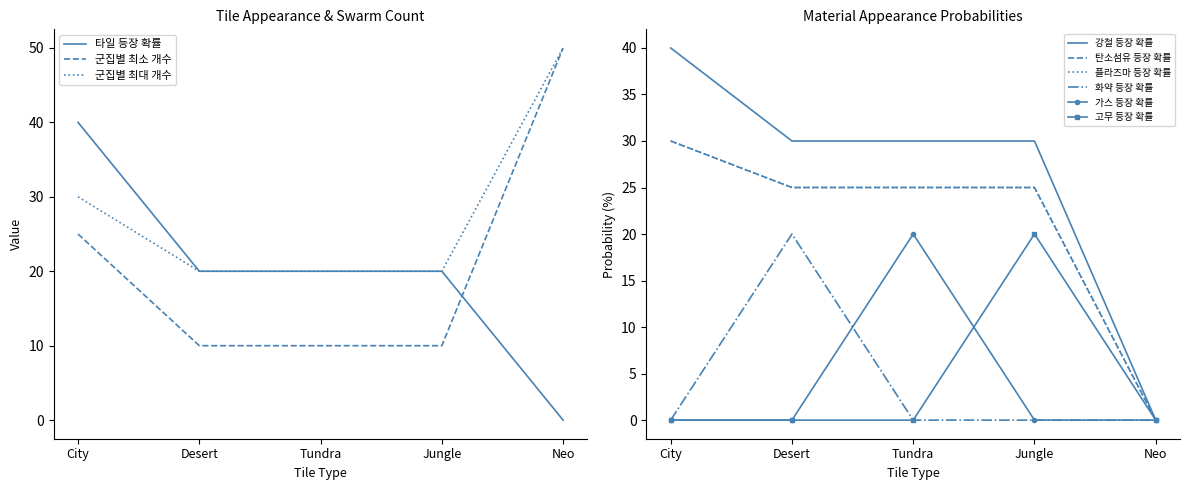

At which label does 탄소섬유 등장 확률 reach its peak?

City